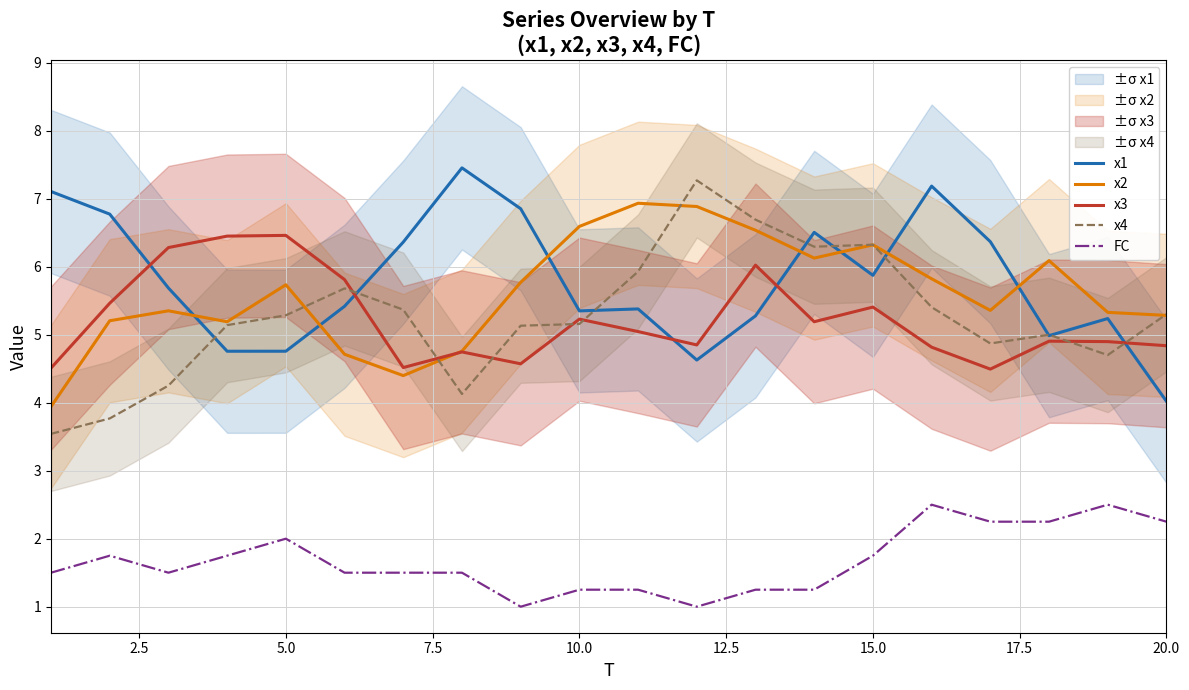

What is the lowest value of the x4 series?

3.5